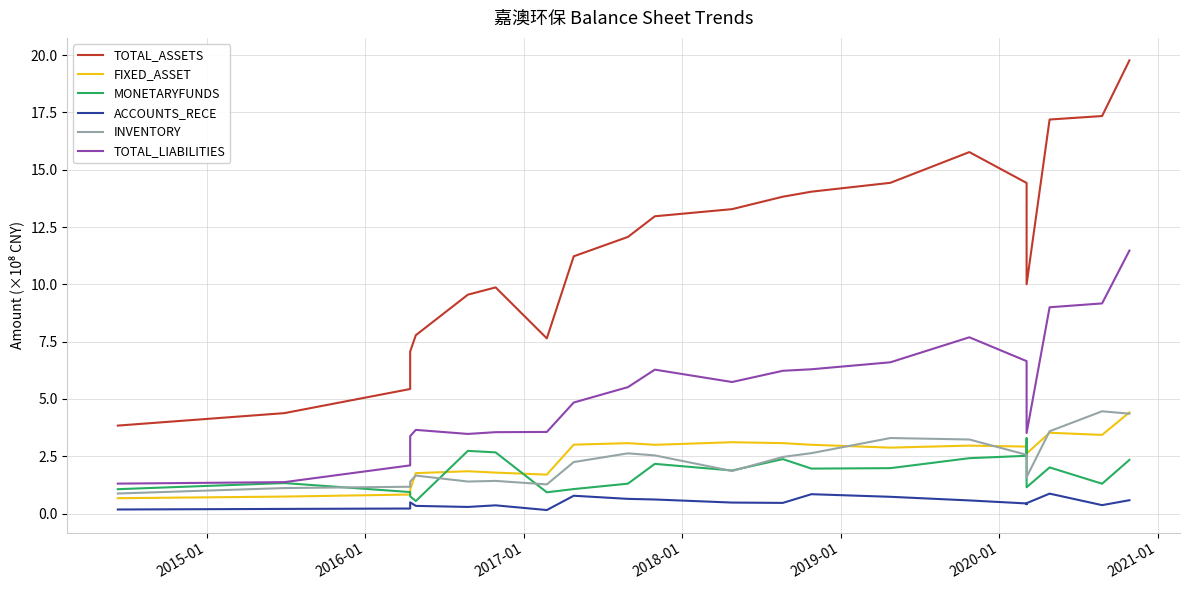

What is the lowest value of the TOTAL_ASSETS series?

3.8